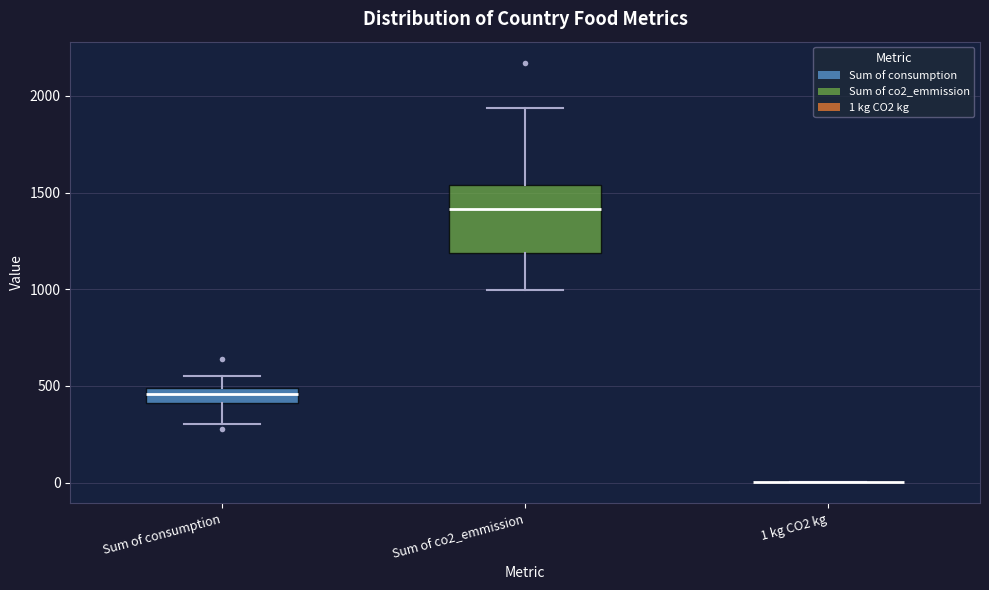

Which box is the tallest, from its lower edge to its upper edge?

Sum of co2_emmission